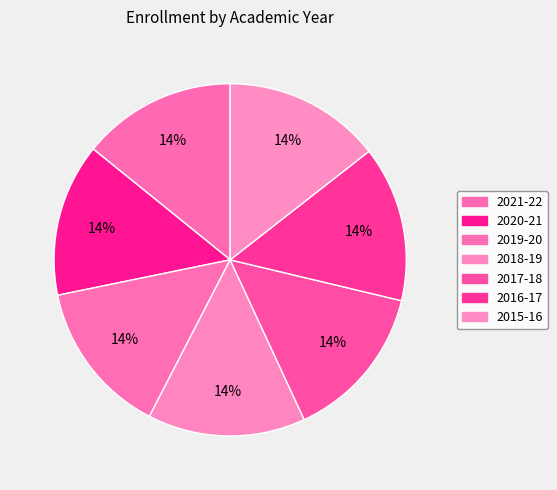

Is there any slice that represents more than half of the pie?

No